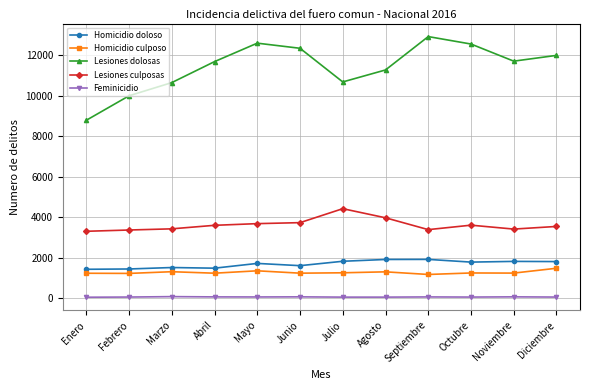

True or false: Feminicidio and Homicidio doloso intersect in this chart.

False